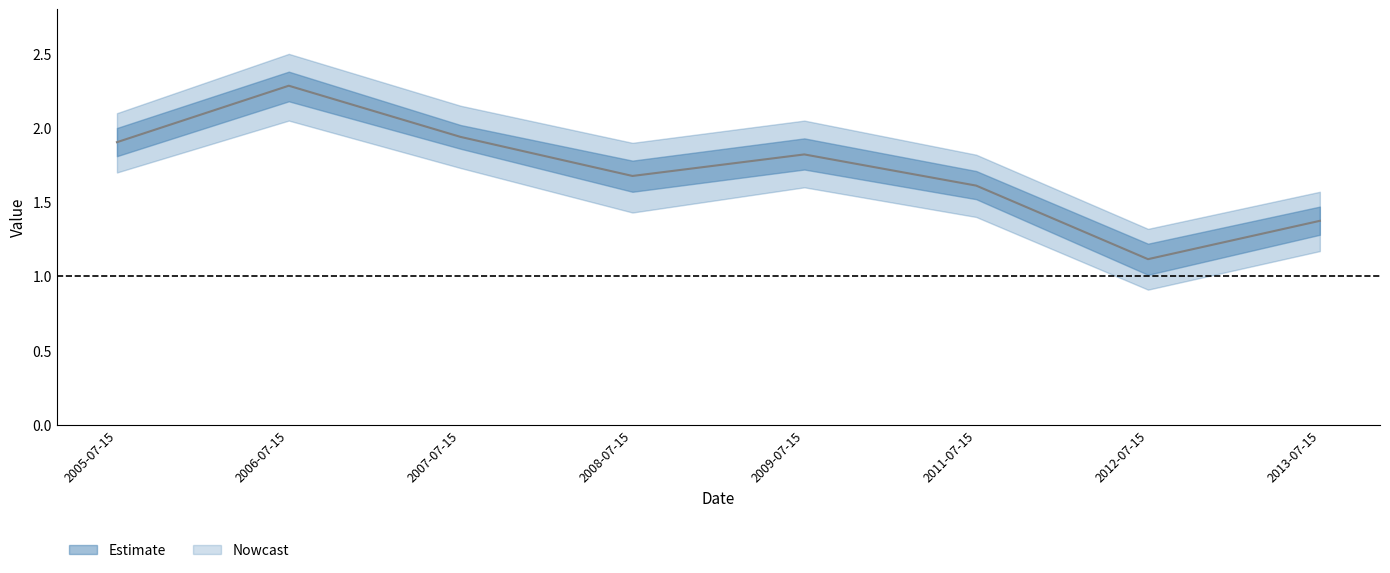

Rank the categories by value from highest to lowest.

2006-07-15, 2007-07-15, 2005-07-15, 2009-07-15, 2008-07-15, 2011-07-15, 2013-07-15, 2012-07-15